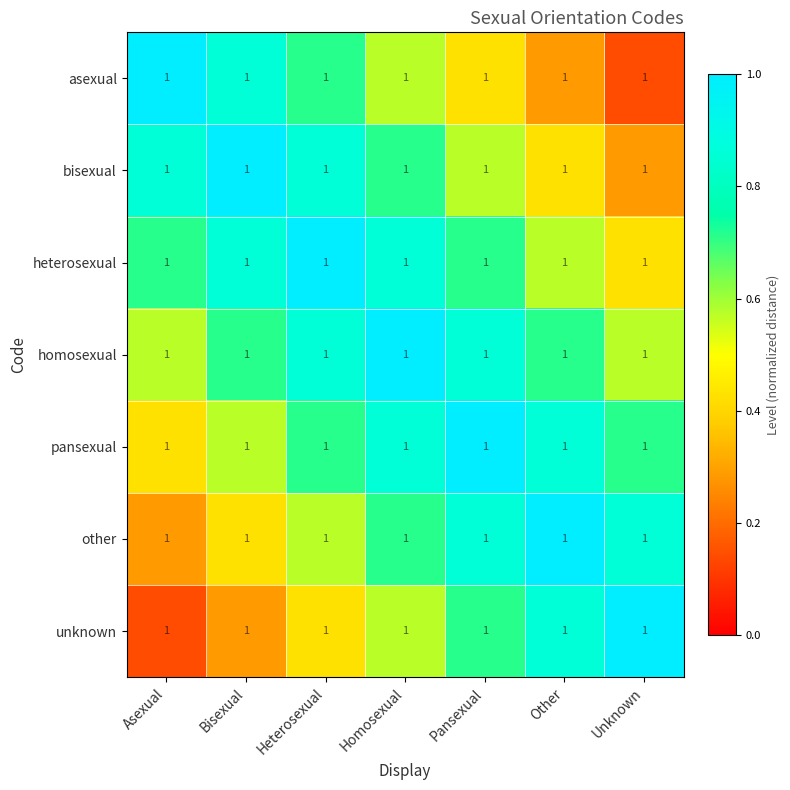

Which label corresponds to the largest value in the chart?

Asexual